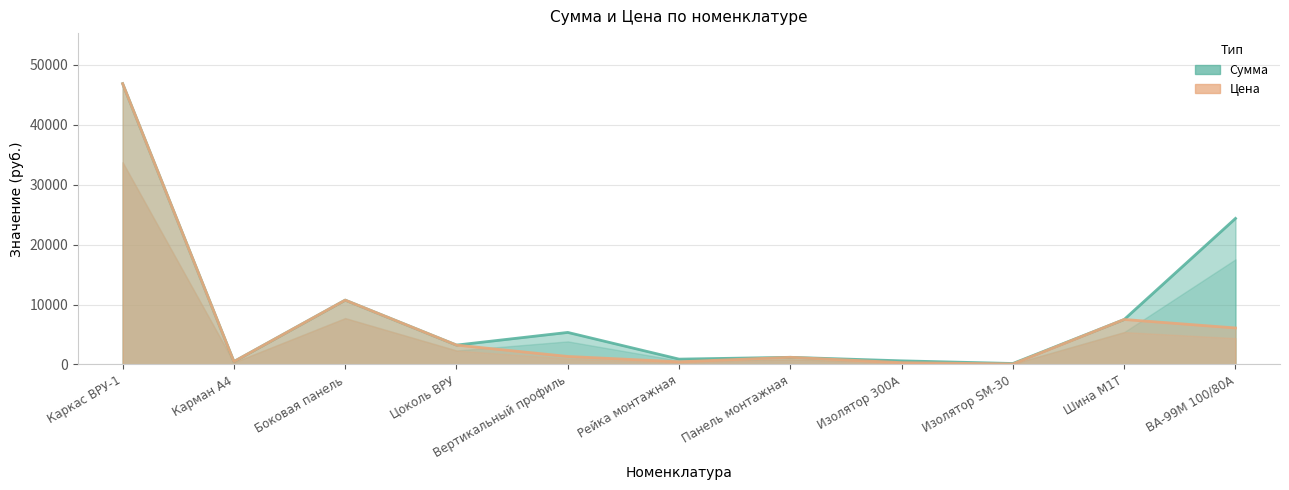

List the series in order of their peak value, highest first.

Сумма, Цена